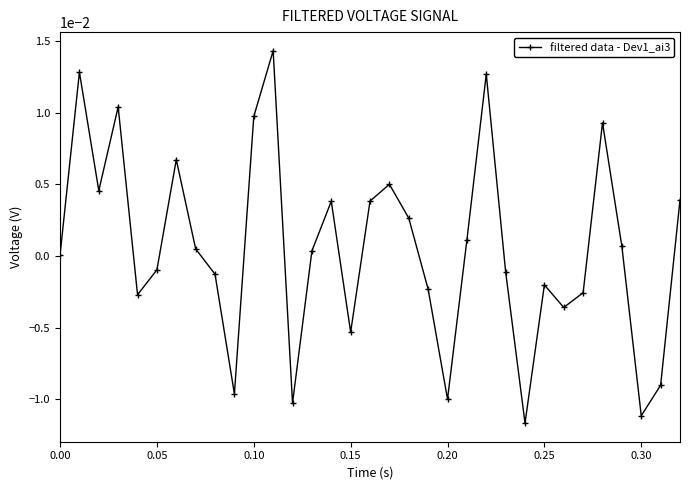

How many categories are shown in the chart?

33